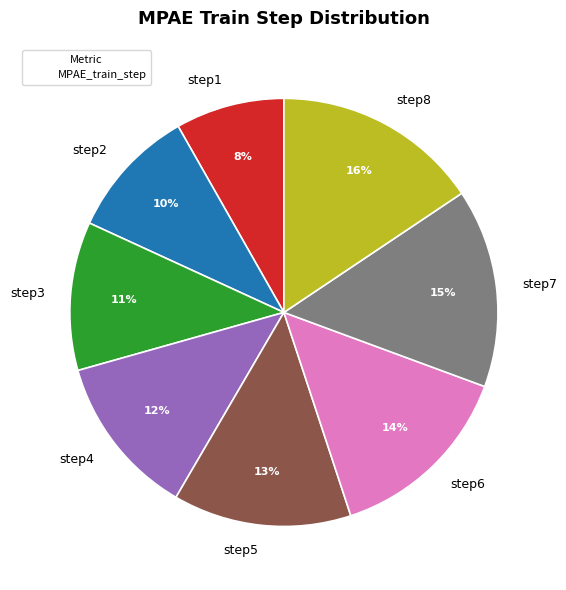

Does any single category account for the majority?

No